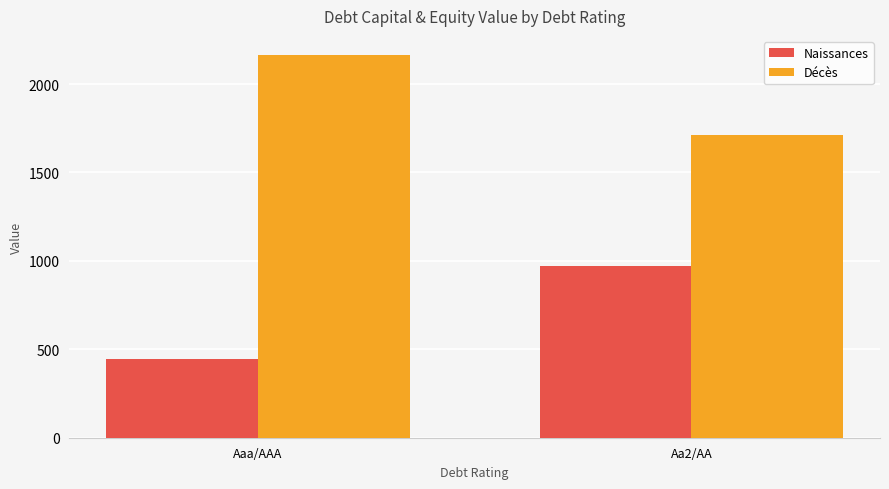

At which category is the sum across all series the highest?

Aa2/AA